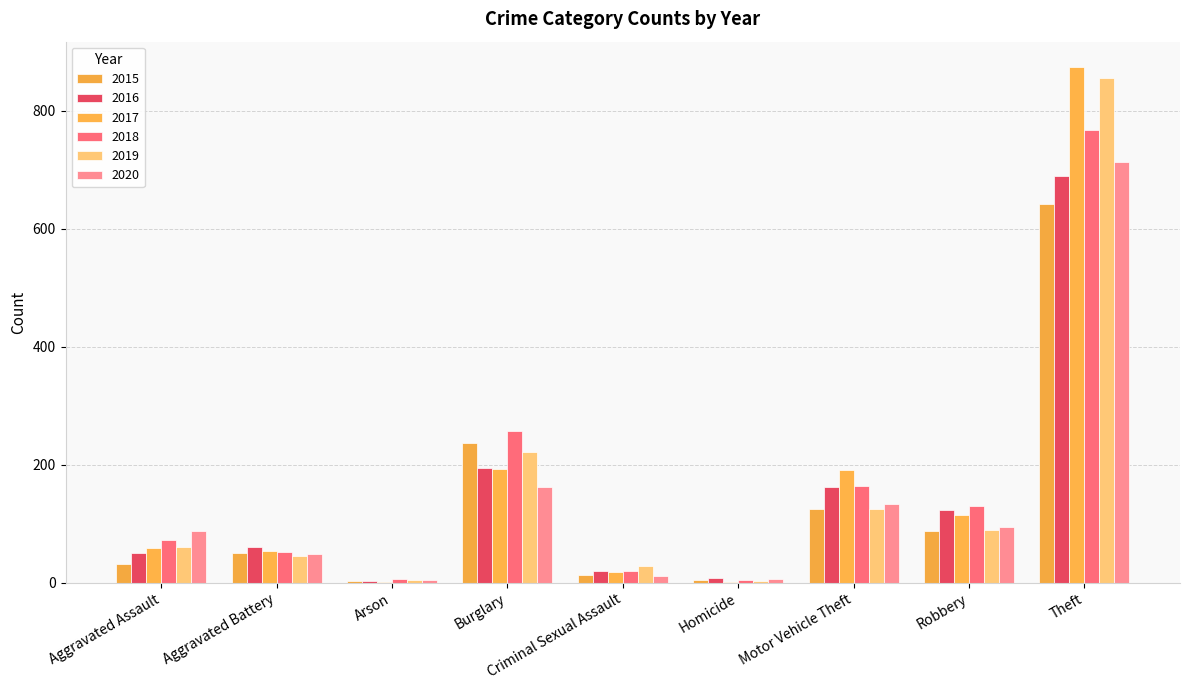

List the labels in order of 2015 value, smallest first.

Arson, Homicide, Criminal Sexual Assault, Aggravated Assault, Aggravated Battery, Robbery, Motor Vehicle Theft, Burglary, Theft